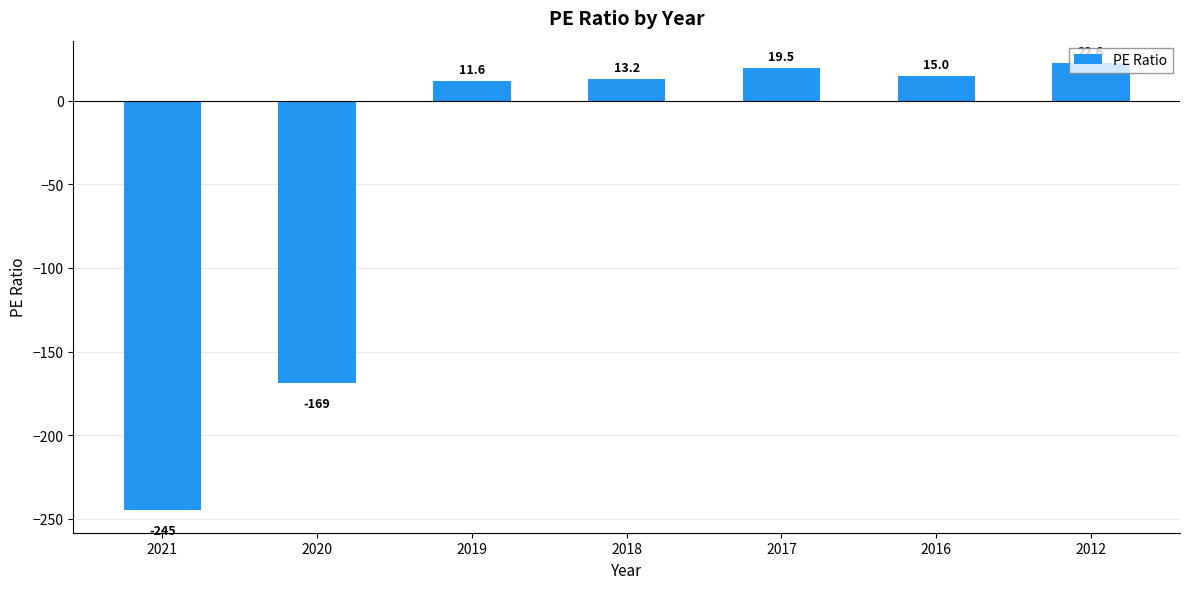

What is the sum of the values at 2021 and 2020?

-414.0